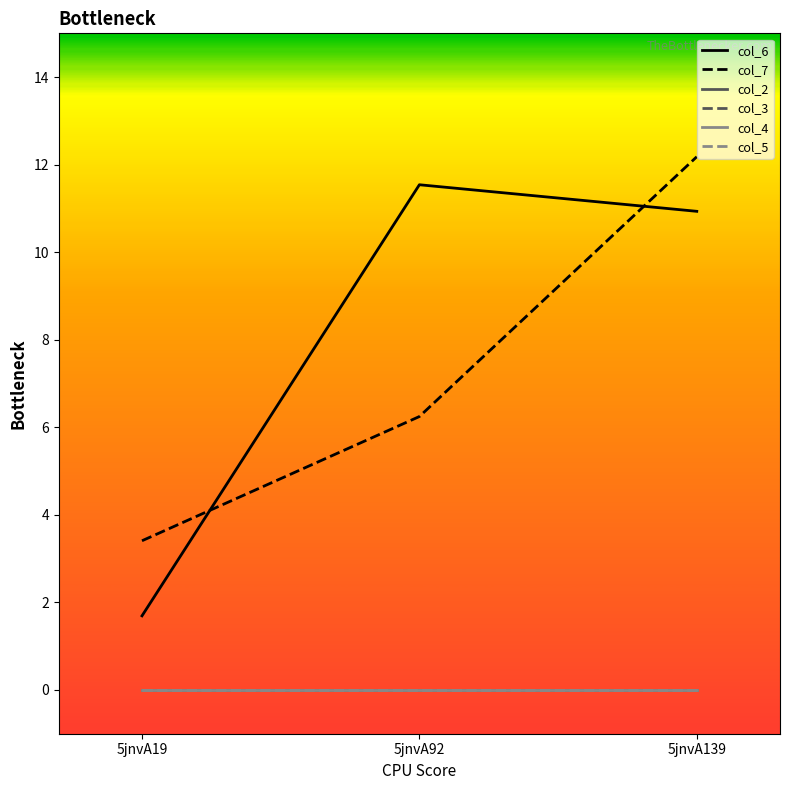

How many distinct data groups are displayed?

6